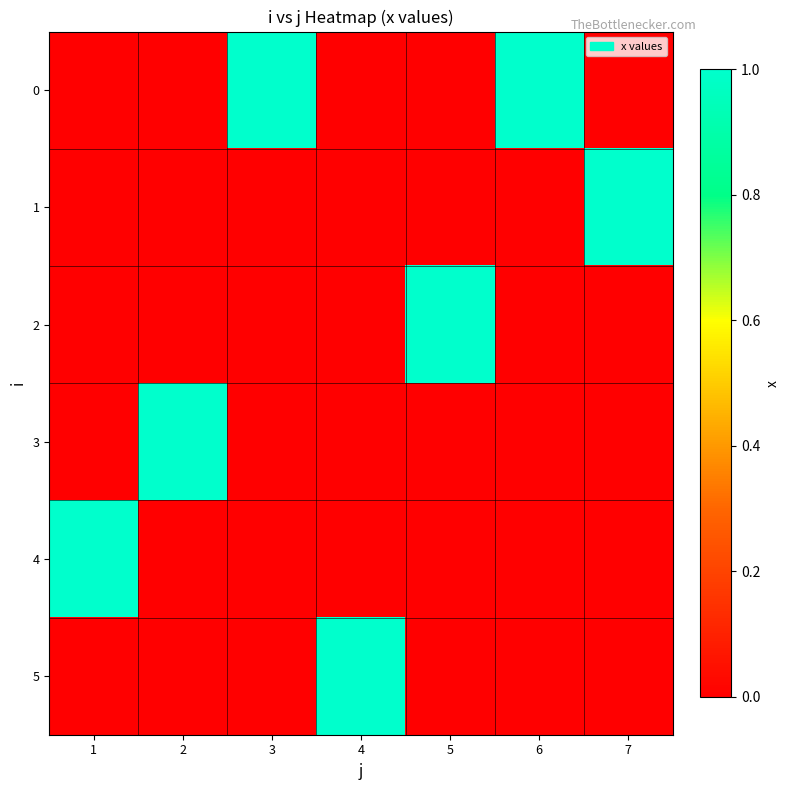

What is the difference between the highest and lowest values at 4?

1